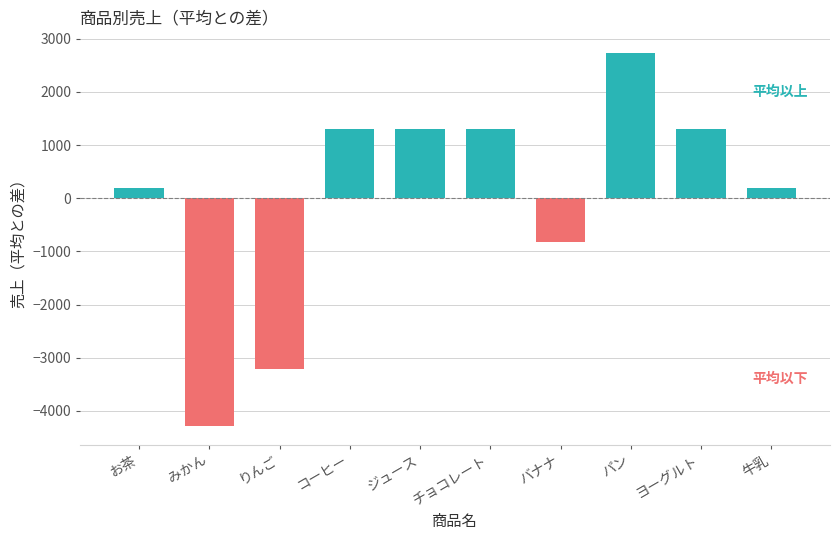

How many bars are there in total?

10